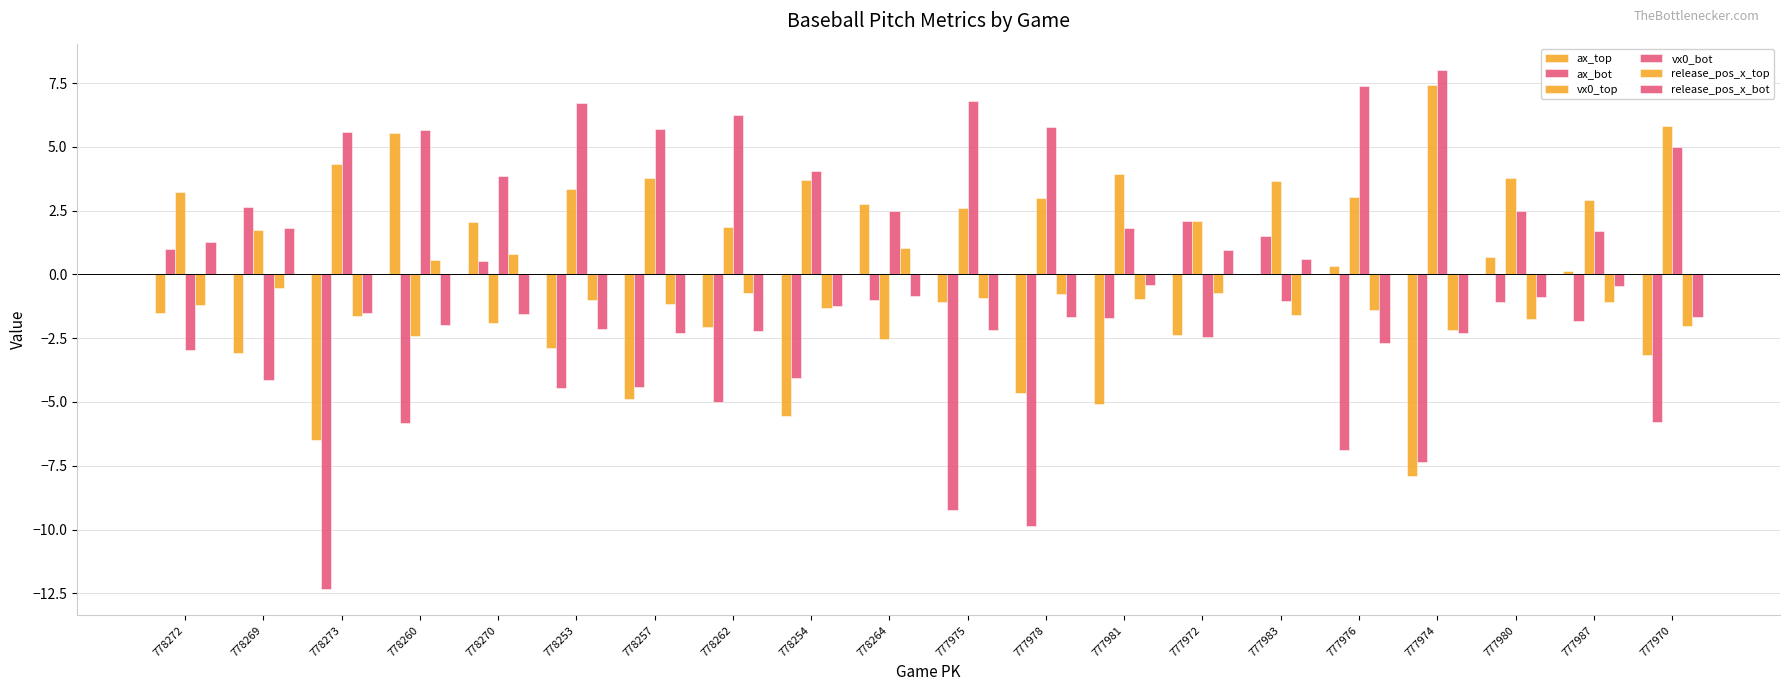

What is the difference between the release_pos_x_bot values at 777978 and 778257?

0.6